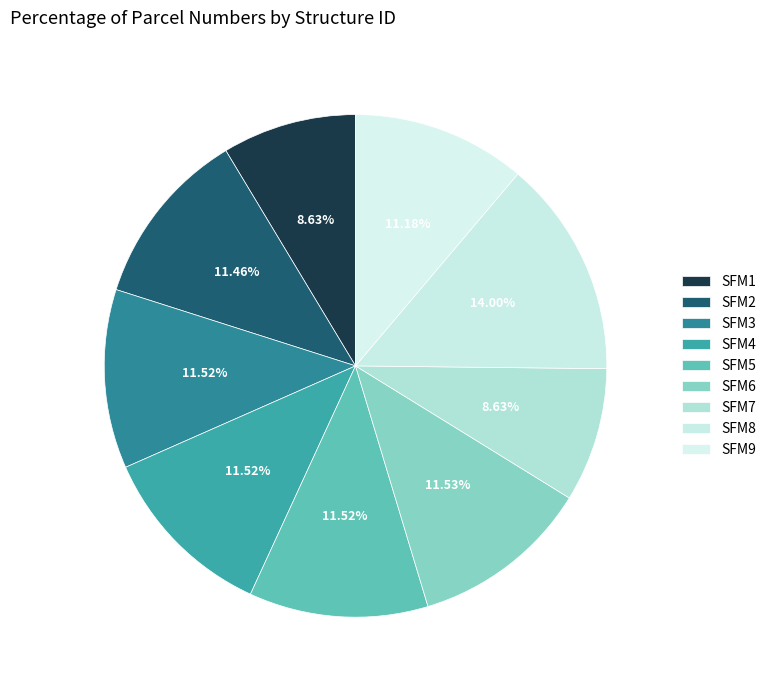

To the nearest percent, what portion does SFM3 represent?

12%